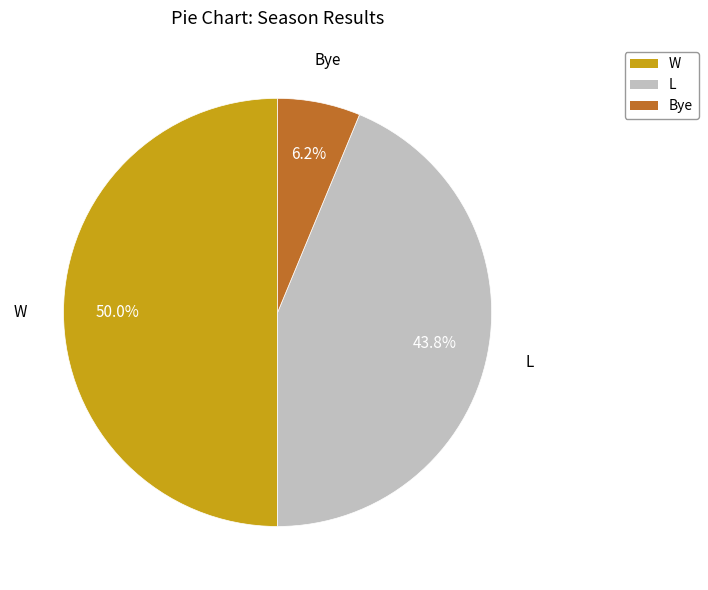

To the nearest percent, what is the combined percentage of L and Bye?

50%